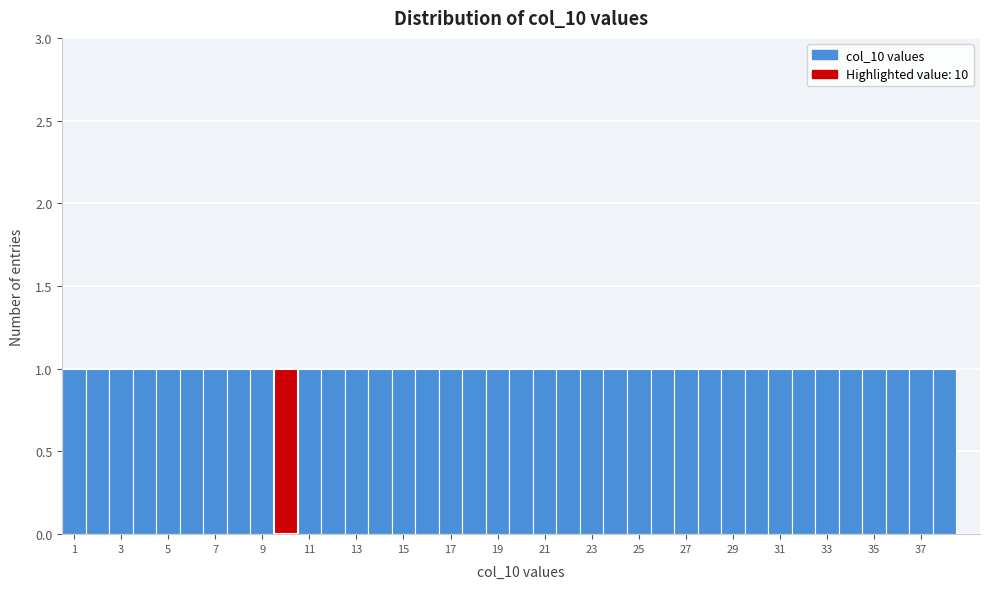

Reading left to right, transcribe this chart: for each bar, give the range it covers on the x-axis and its height. Neither the bar edges nor the heights are printed on the chart, so give them approximately, as read against the axes.

0.5 to 1.5: 1
1.5 to 2.5: 1
2.5 to 3.5: 1
3.5 to 4.5: 1
4.5 to 5.5: 1
5.5 to 6.5: 1
6.5 to 7.5: 1
7.5 to 8.5: 1
8.5 to 9.5: 1
9.5 to 10.5: 1
10.5 to 11.5: 1
11.5 to 12.5: 1
12.5 to 13.5: 1
13.5 to 14.5: 1
14.5 to 15.5: 1
15.5 to 16.5: 1
16.5 to 17.5: 1
17.5 to 18.5: 1
18.5 to 19.5: 1
19.5 to 20.5: 1
20.5 to 21.5: 1
21.5 to 22.5: 1
22.5 to 23.5: 1
23.5 to 24.5: 1
24.5 to 25.5: 1
25.5 to 26.5: 1
26.5 to 27.5: 1
27.5 to 28.5: 1
28.5 to 29.5: 1
29.5 to 30.5: 1
30.5 to 31.5: 1
31.5 to 32.5: 1
32.5 to 33.5: 1
33.5 to 34.5: 1
34.5 to 35.5: 1
35.5 to 36.5: 1
36.5 to 37.5: 1
37.5 to 38.5: 1